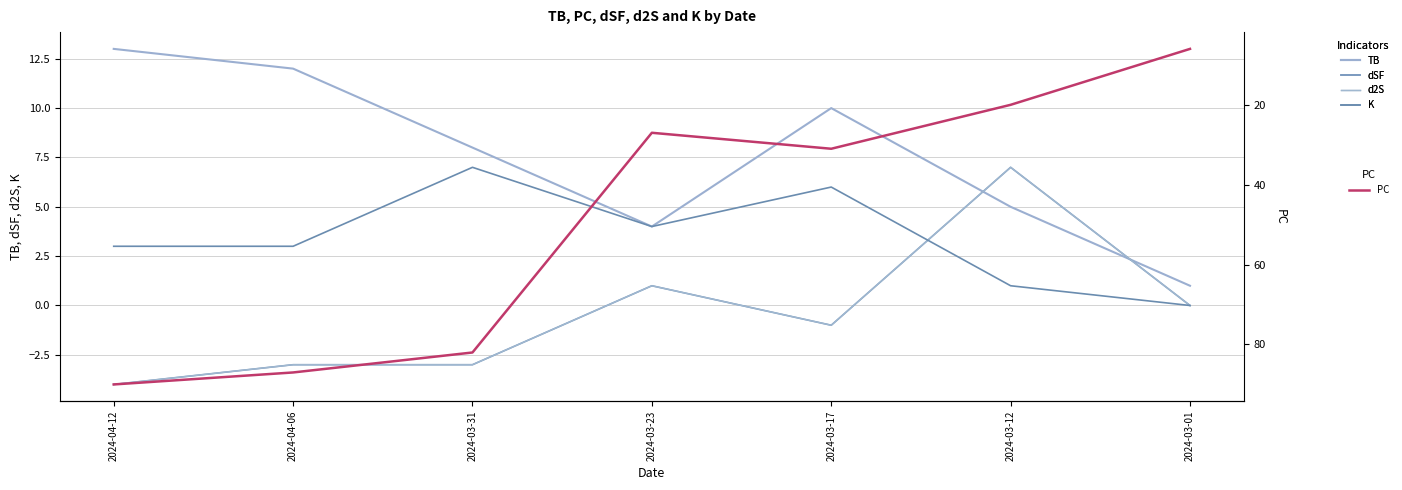

List the series in order of their peak value, highest first.

PC, TB, dSF, d2S, K